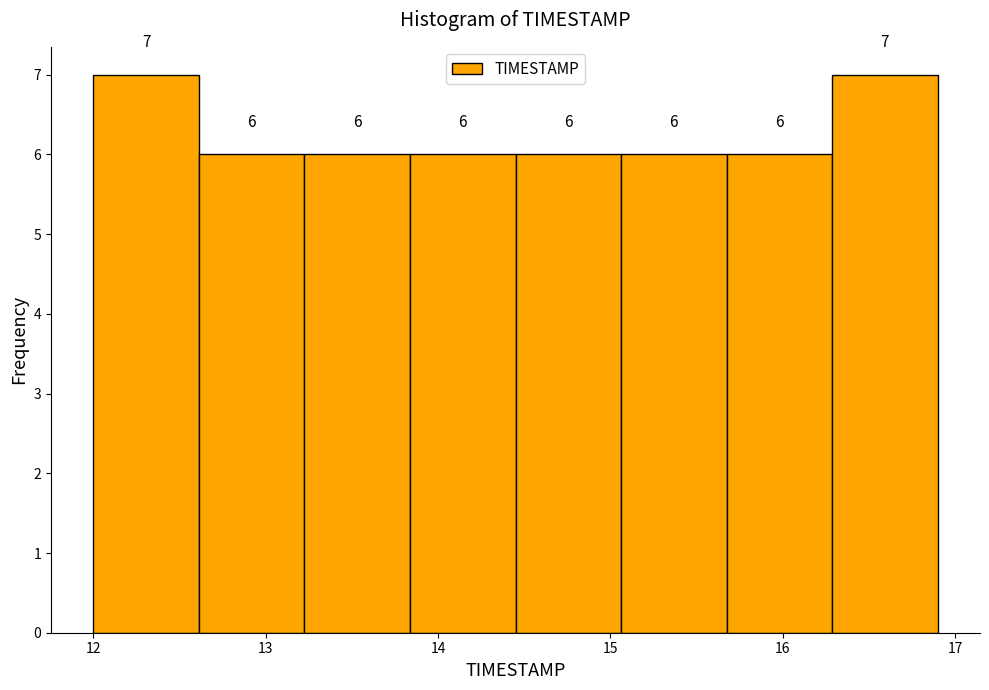

What is the height of the bar covering 15.1 to 15.7 on the x-axis? The bar edges are not printed on the chart, so give them approximately, as read against the axis.

6